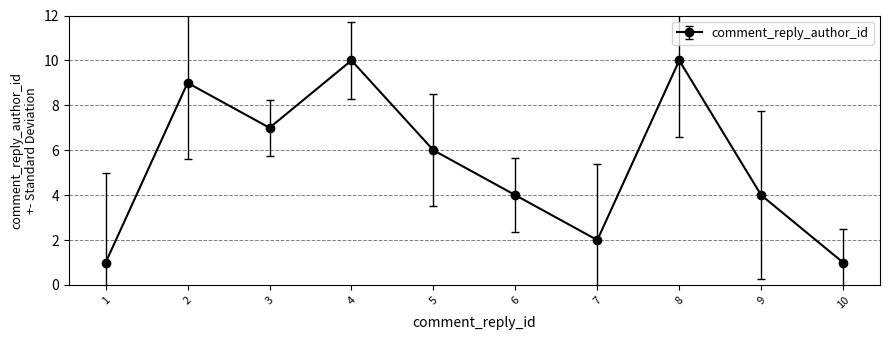

The chart shows a value of 4 at 9. True or false?

True